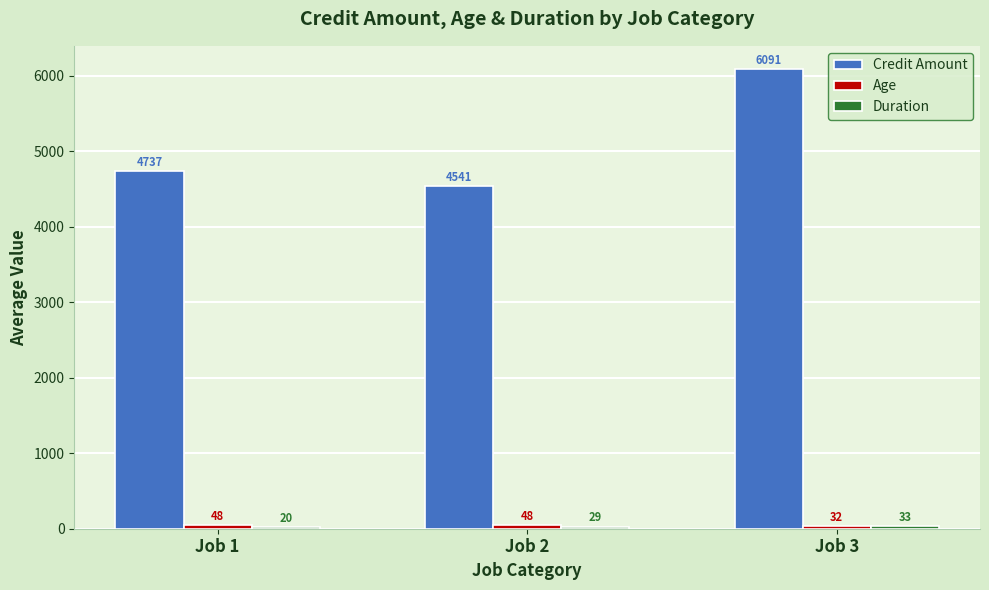

Count the number of categories in the chart.

3